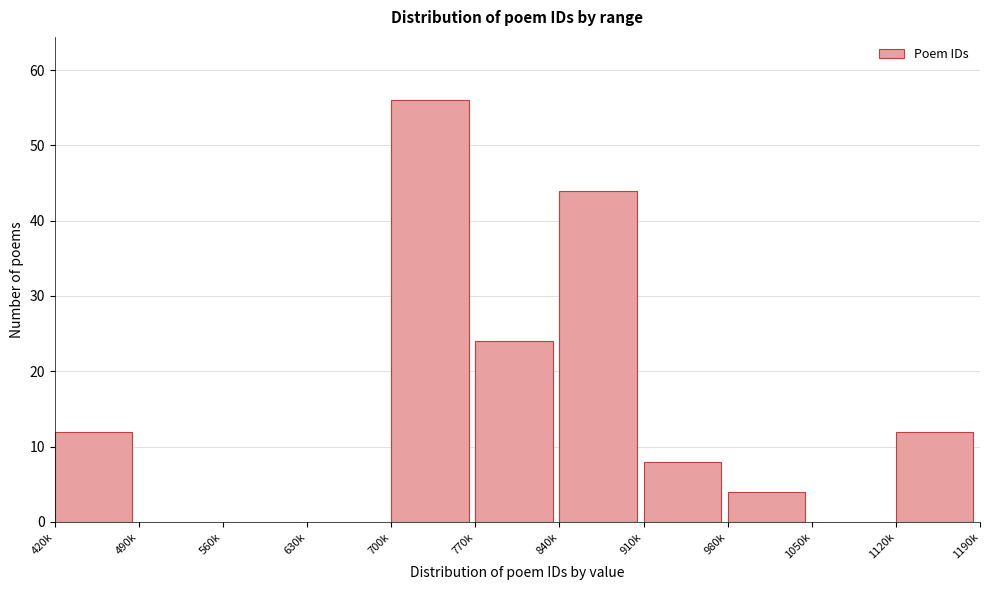

Reading left to right, extract all data points from this chart.

420k=12	490k=0	560k=0	630k=0	700k=56	770k=24	840k=44	910k=8	980k=4	1050k=0	1120k=12